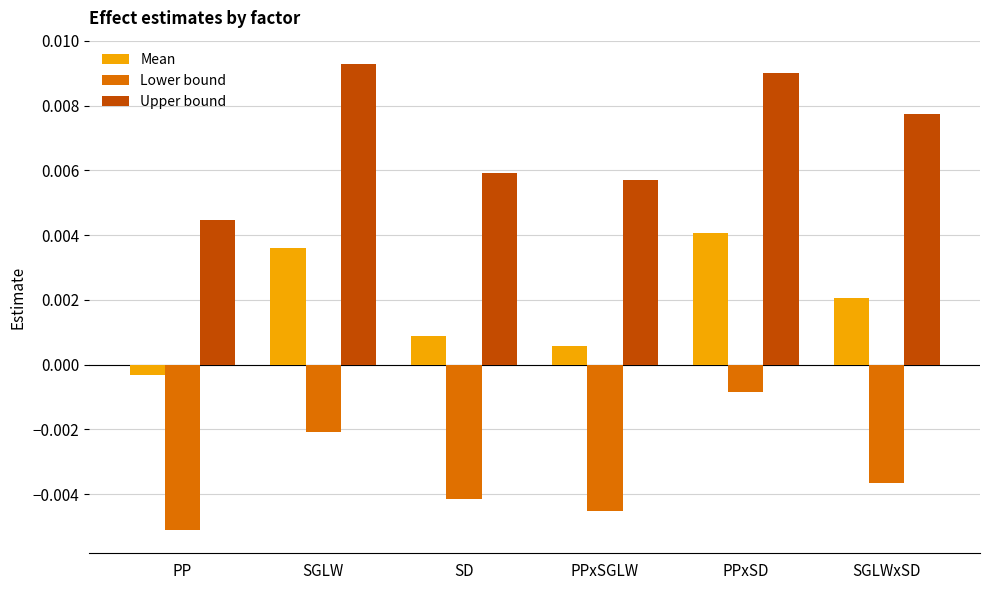

Is the value of Mean at SGLWxSD greater than the value of Lower bound at SGLW?

Yes